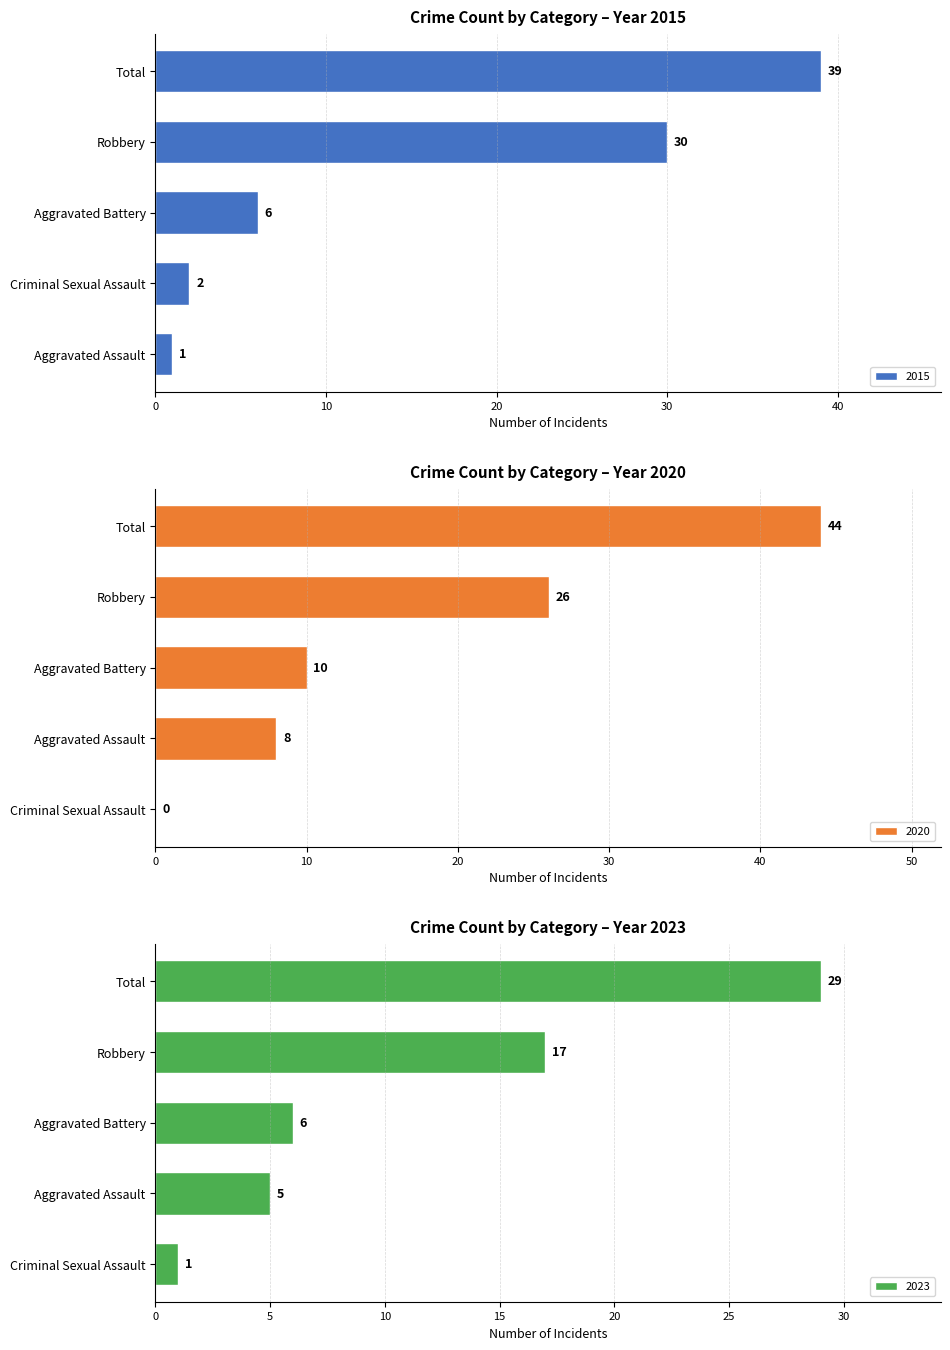

Between 2016 and 2022, which series saw the biggest shift?

Total